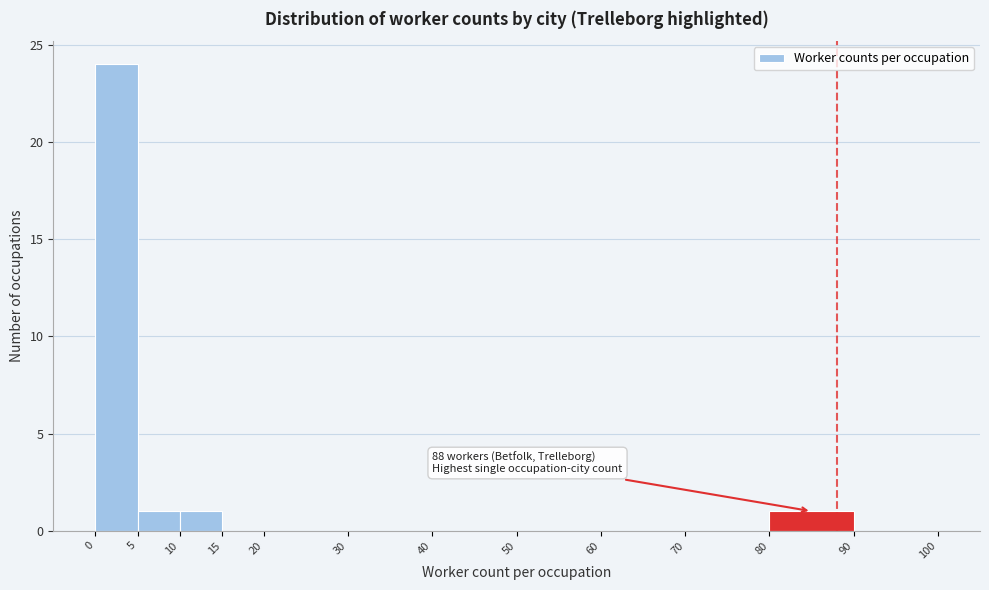

Which range on the x-axis has the tallest bar?

0 to 5